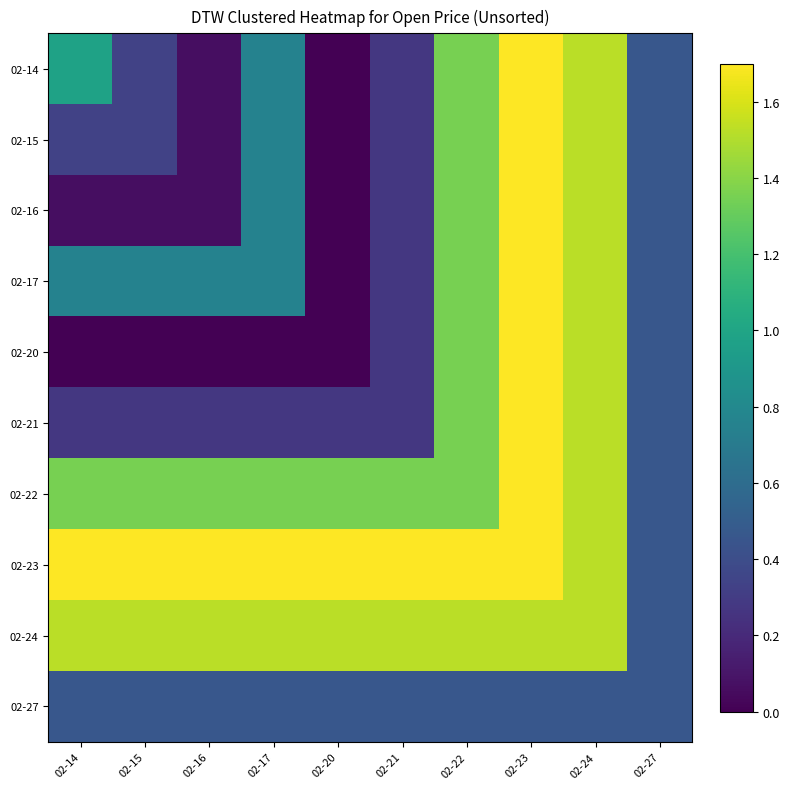

Reading right to left, list all the values displayed in this chart.

02-14: 02-27=0.5	02-24=1.5	02-23=1.7	02-22=1.4	02-21=0.3	02-20=0.0	02-17=0.8	02-16=0.1	02-15=0.3	02-14=1.0
02-15: 02-27=0.5	02-24=1.5	02-23=1.7	02-22=1.4	02-21=0.3	02-20=0.0	02-17=0.8	02-16=0.1	02-15=0.3	02-14=0.3
02-16: 02-27=0.5	02-24=1.5	02-23=1.7	02-22=1.4	02-21=0.3	02-20=0.0	02-17=0.8	02-16=0.1	02-15=0.1	02-14=0.1
02-17: 02-27=0.5	02-24=1.5	02-23=1.7	02-22=1.4	02-21=0.3	02-20=0.0	02-17=0.8	02-16=0.8	02-15=0.8	02-14=0.8
02-20: 02-27=0.5	02-24=1.5	02-23=1.7	02-22=1.4	02-21=0.3	02-20=0.0	02-17=0.0	02-16=0.0	02-15=0.0	02-14=0.0
02-21: 02-27=0.5	02-24=1.5	02-23=1.7	02-22=1.4	02-21=0.3	02-20=0.3	02-17=0.3	02-16=0.3	02-15=0.3	02-14=0.3
02-22: 02-27=0.5	02-24=1.5	02-23=1.7	02-22=1.4	02-21=1.4	02-20=1.4	02-17=1.4	02-16=1.4	02-15=1.4	02-14=1.4
02-23: 02-27=0.5	02-24=1.5	02-23=1.7	02-22=1.7	02-21=1.7	02-20=1.7	02-17=1.7	02-16=1.7	02-15=1.7	02-14=1.7
02-24: 02-27=0.5	02-24=1.5	02-23=1.5	02-22=1.5	02-21=1.5	02-20=1.5	02-17=1.5	02-16=1.5	02-15=1.5	02-14=1.5
02-27: 02-27=0.5	02-24=0.5	02-23=0.5	02-22=0.5	02-21=0.5	02-20=0.5	02-17=0.5	02-16=0.5	02-15=0.5	02-14=0.5